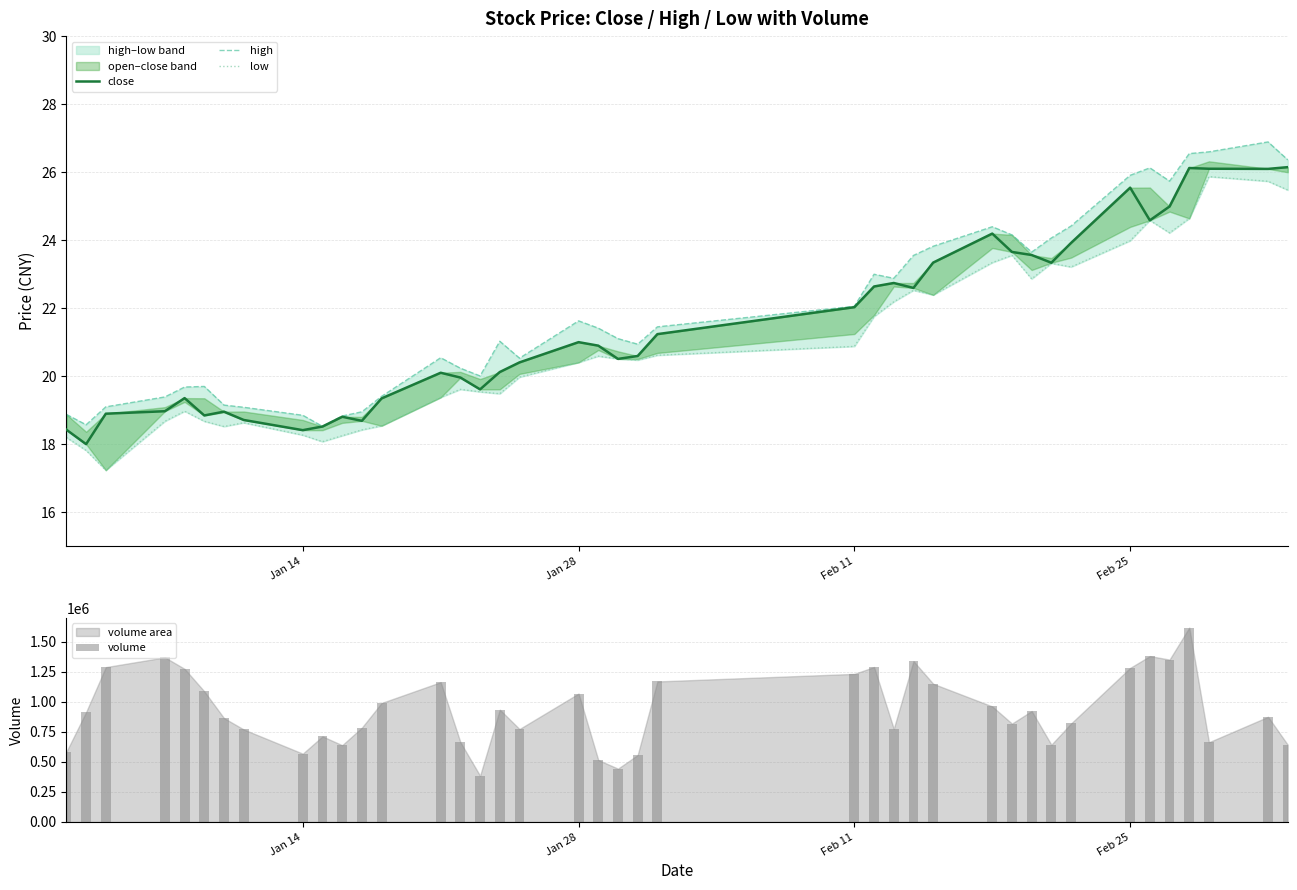

Reading left to right, what are all the values shown in this chart?

close: 18.4	18.0	18.9	19.0	19.4	18.8	19.0	18.7	18.4	18.5	18.8	18.7	19.4	20.1	20.0	19.6	20.1	20.4	21.0	20.9	20.5	20.6	21.2	22.0	22.6	22.7	22.6	23.3	24.2	23.7	23.6	23.3	23.9	25.5	24.6	25.0	26.1	26.1	26.1	26.1
high: 18.9	18.6	19.1	19.4	19.7	19.7	19.2	19.1	18.9	18.5	18.8	19.0	19.4	20.5	20.2	20.0	21.0	20.5	21.6	21.4	21.1	20.9	21.5	22.1	23.0	22.9	23.6	23.8	24.4	24.2	23.7	24.1	24.4	25.9	26.1	25.7	26.5	26.6	26.9	26.4
low: 18.2	17.8	17.2	18.7	19.0	18.7	18.5	18.6	18.3	18.1	18.3	18.4	18.5	19.4	19.6	19.5	19.5	20.0	20.4	20.6	20.5	20.5	20.6	20.9	21.8	22.2	22.5	22.4	23.3	23.6	22.9	23.3	23.2	24.0	24.6	24.2	24.6	25.9	25.7	25.5
volume: 584419.0	914517.0	1288539.0	1369889.0	1274091.0	1086853.0	864470.0	769979.0	568572.0	712420.0	638871.0	785249.0	990274.0	1163521.0	664383.0	384865.0	934553.0	773502.0	1068656.0	515759.0	443947.0	557412.0	1169362.0	1232290.0	1289637.0	775367.0	1338527.0	1150269.0	961506.0	818822.0	923196.0	642935.0	819727.0	1282207.0	1380212.0	1351283.0	1617400.0	663719.0	875266.0	642709.0